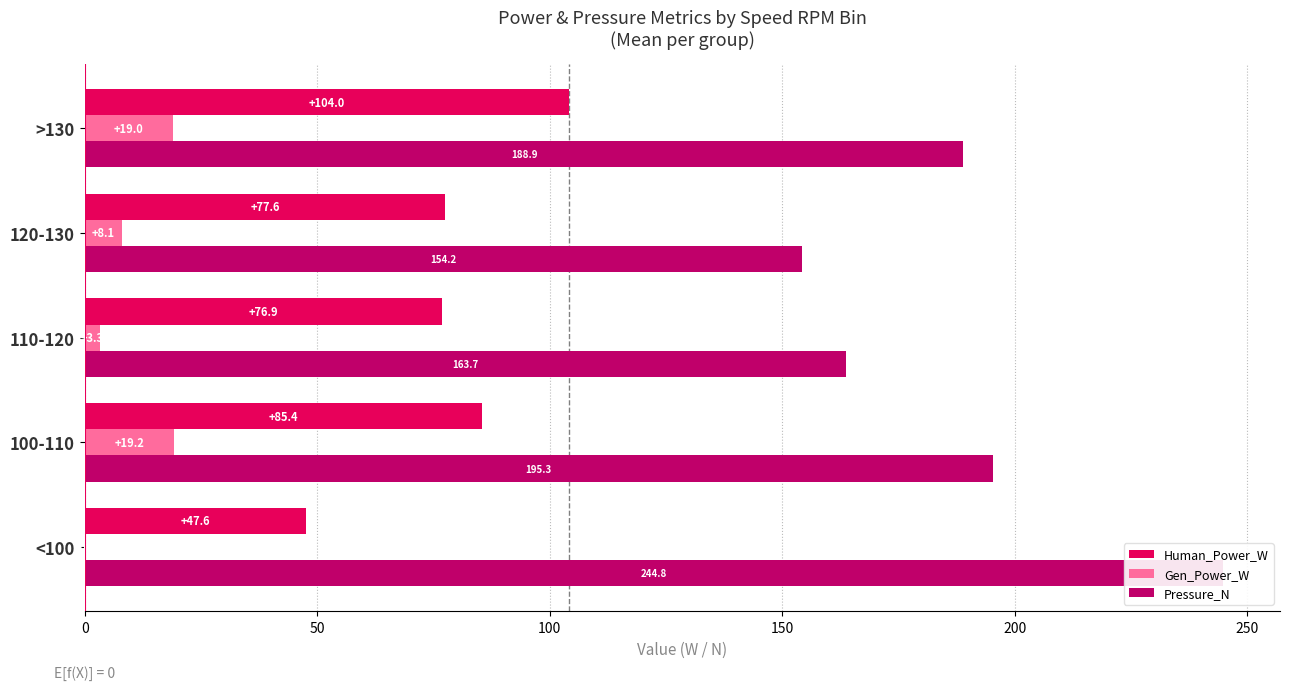

Which series has the widest spread of values?

Pressure_N